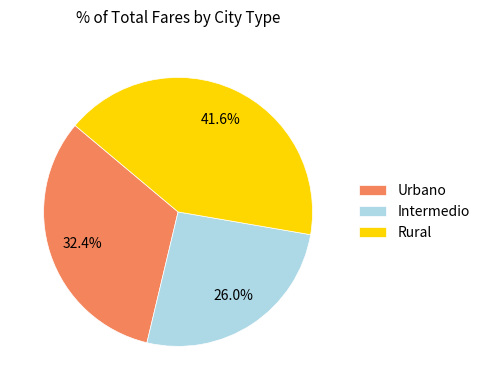

True or false: Intermedio accounts for 17% of the total.

False